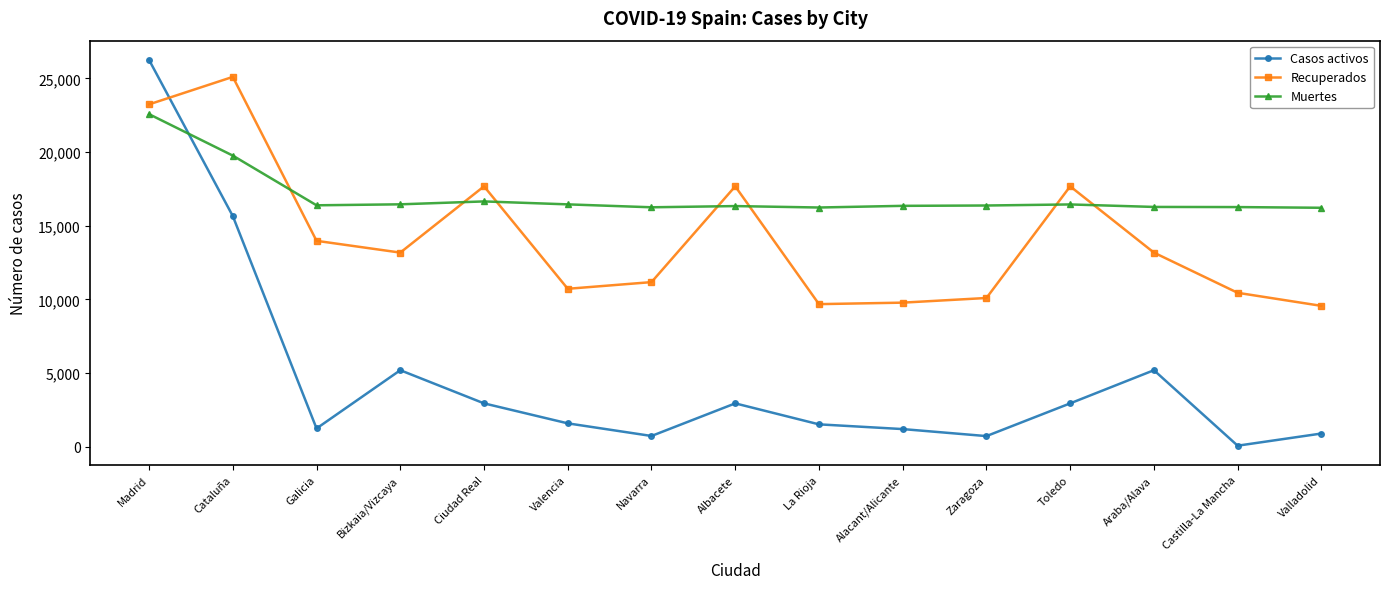

How many data points in Recuperados are less than 13174?

7